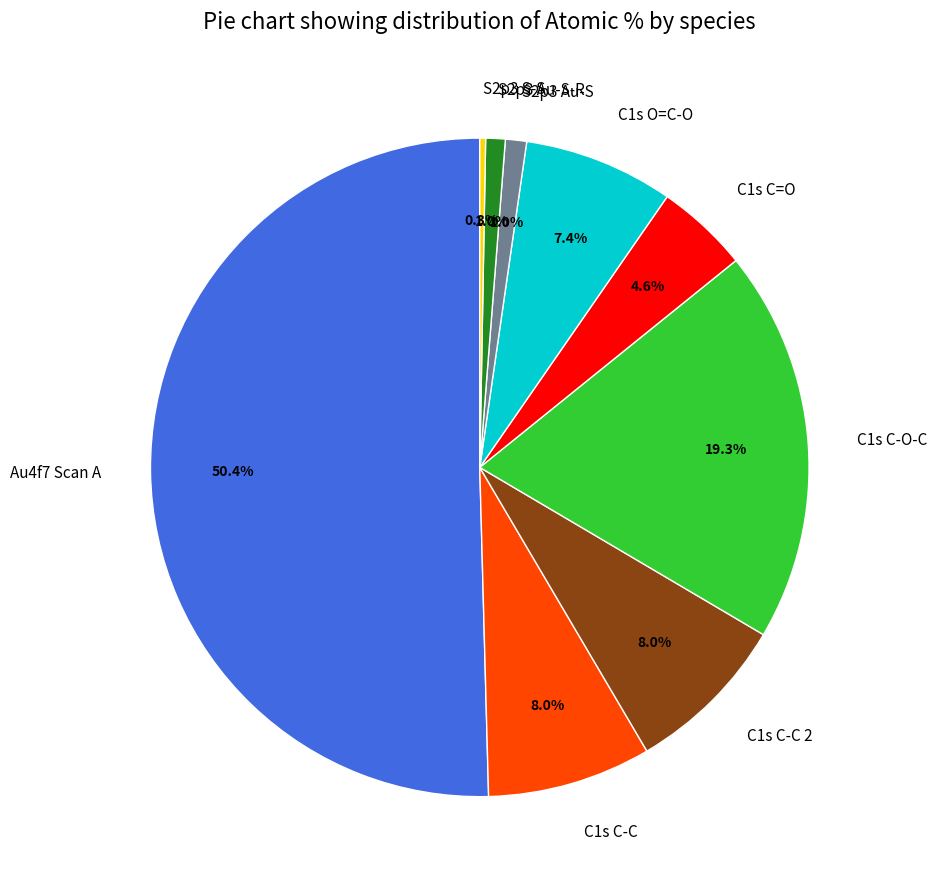

Approximately how many times larger is the value at S2p3 Au-S compared to C1s O=C-O?

0.1